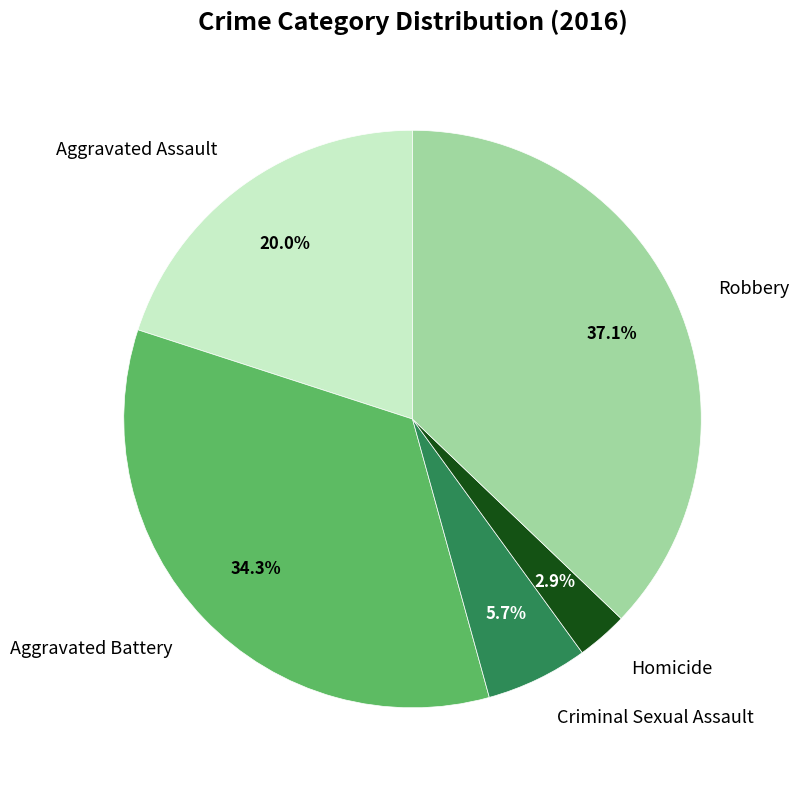

Is there a majority slice in this chart?

No